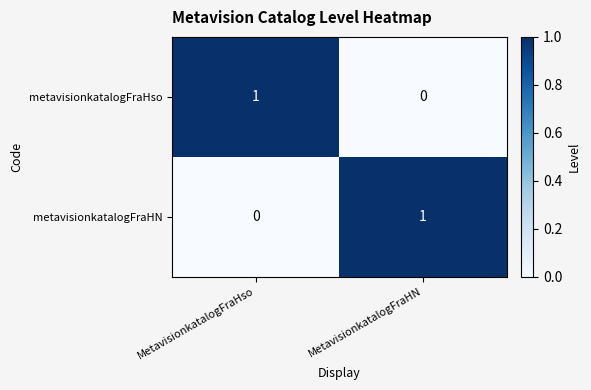

Is it true that metavisionkatalogFraHso equals -1 at MetavisionkatalogFraHN?

False